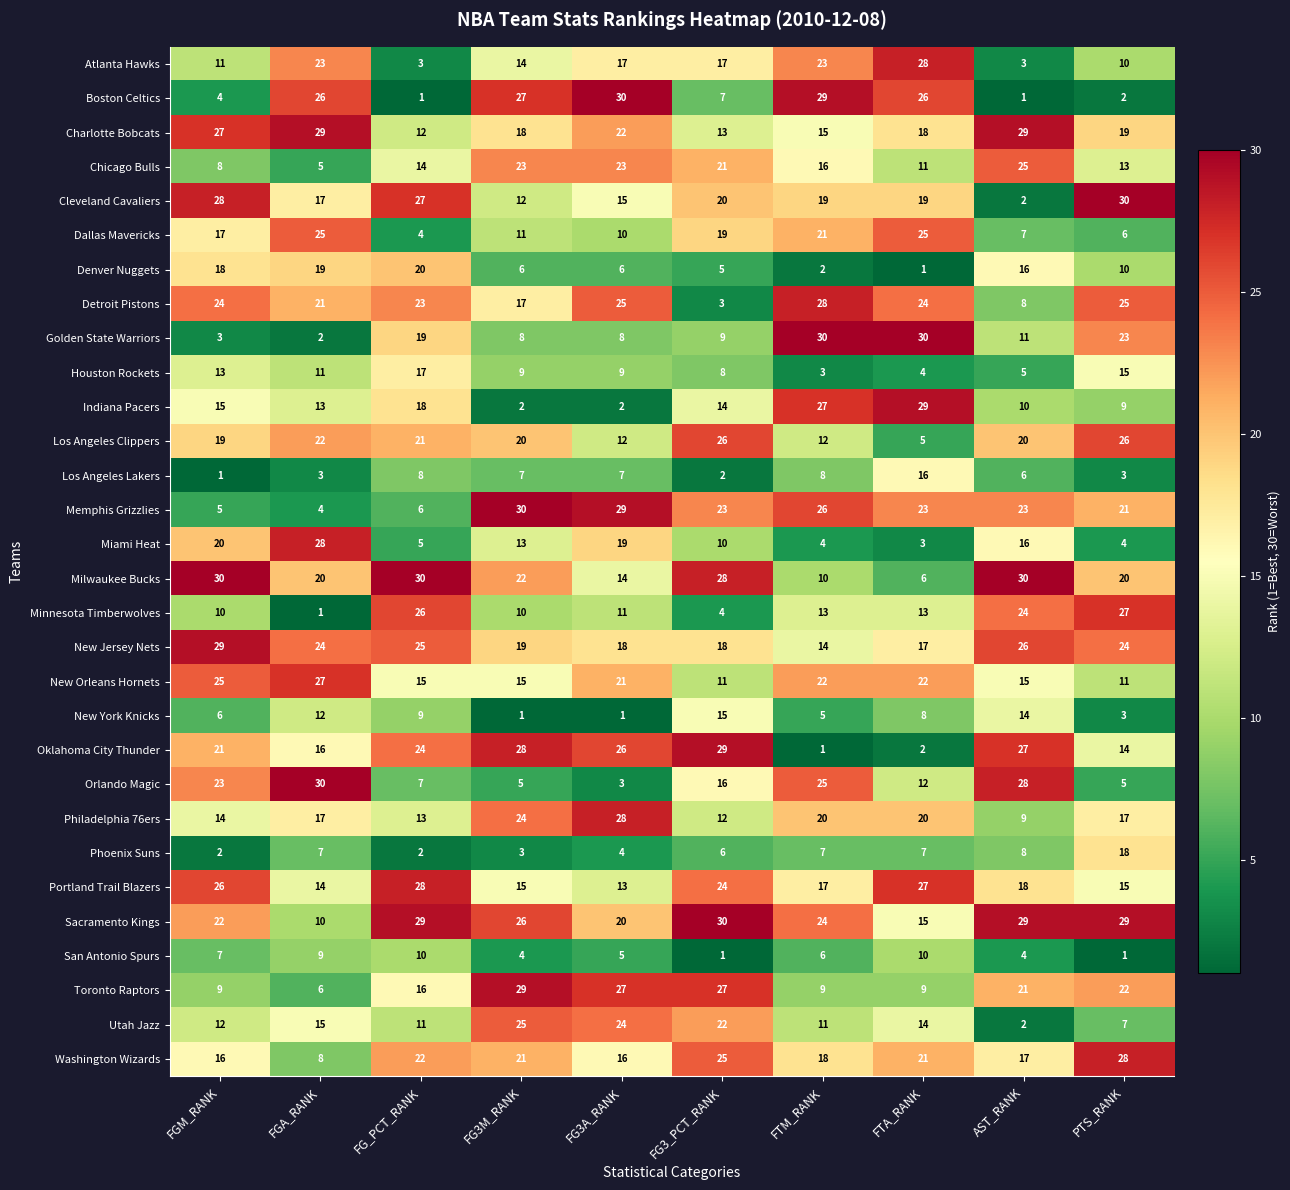

How many data points does each series have?

10